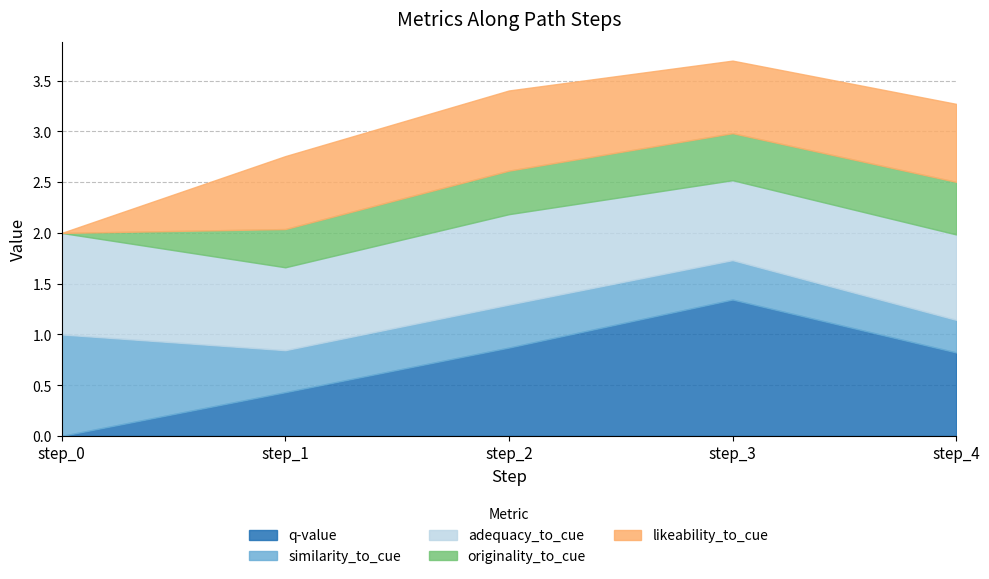

What is the greatest value displayed?

1.3